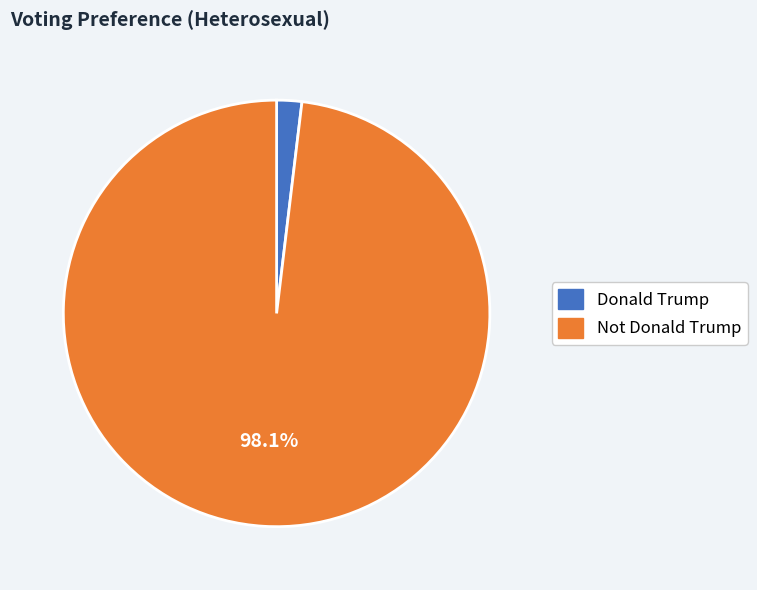

What percentage is the Not Donald Trump slice, to the nearest percent?

98%